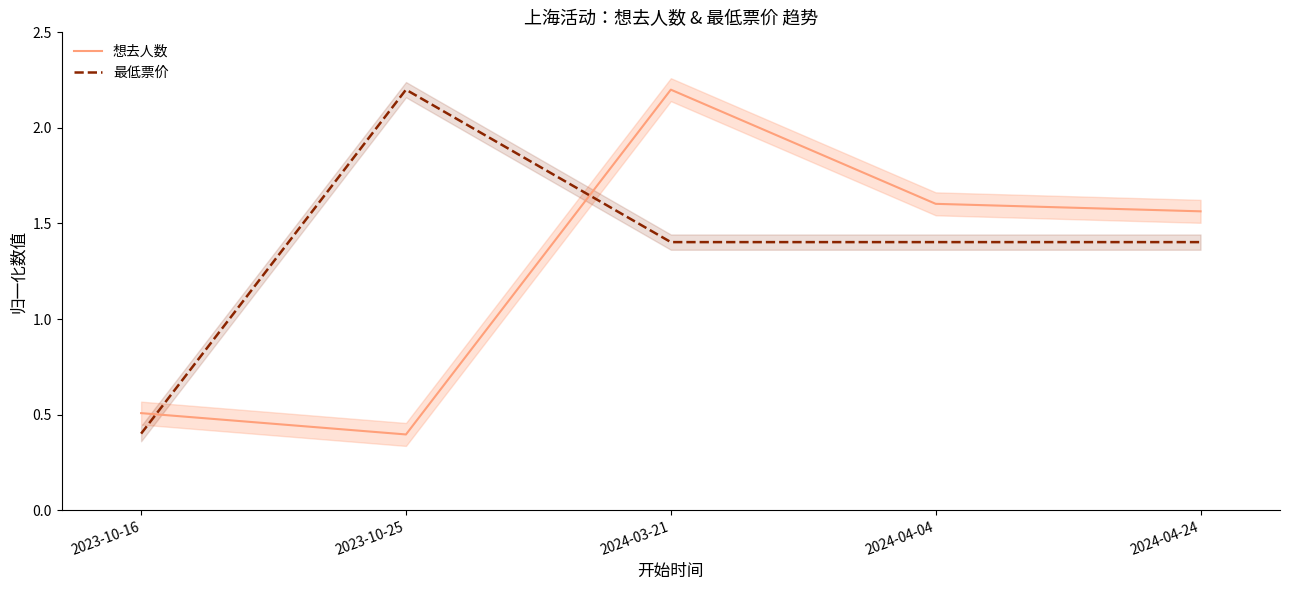

Where is the first local maximum for 想去人数?

2024-03-21